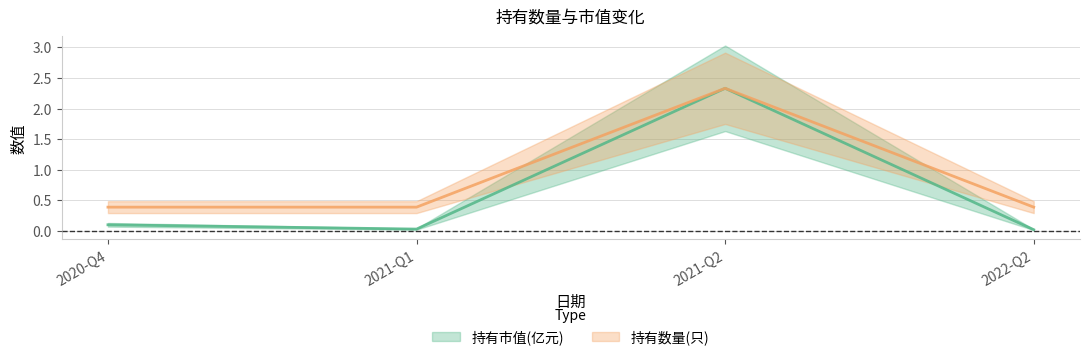

What is the difference between the maximum and minimum values in the 持有数量(只) series?

1.9